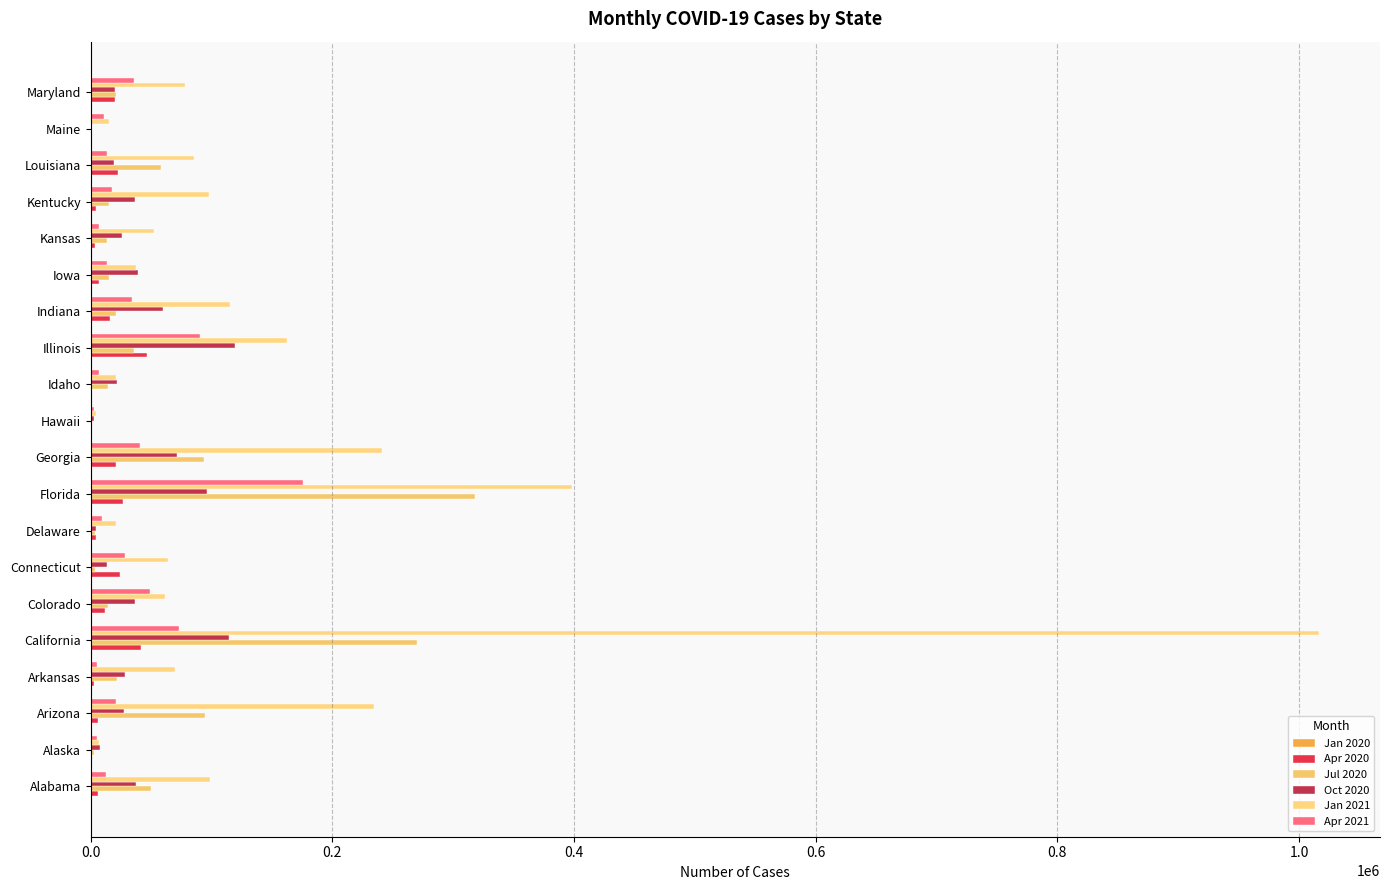

What is the sum of all Apr 2021 values?

652463